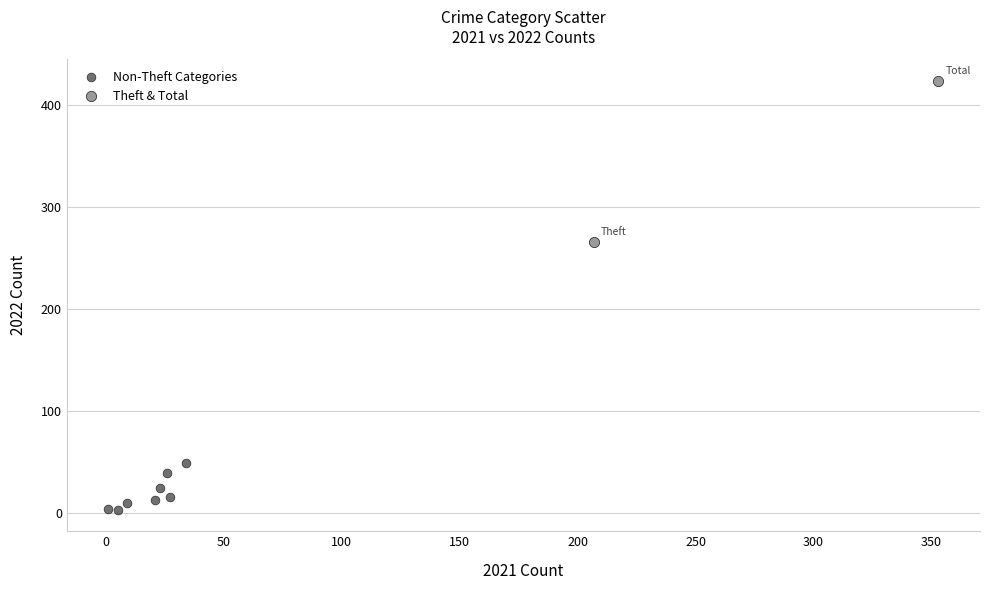

Which series contains the lowest Y value?

Non-Theft Categories